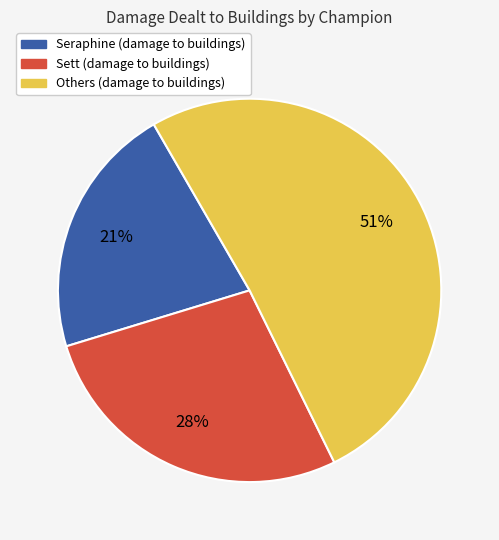

Does any single category account for the majority?

Yes